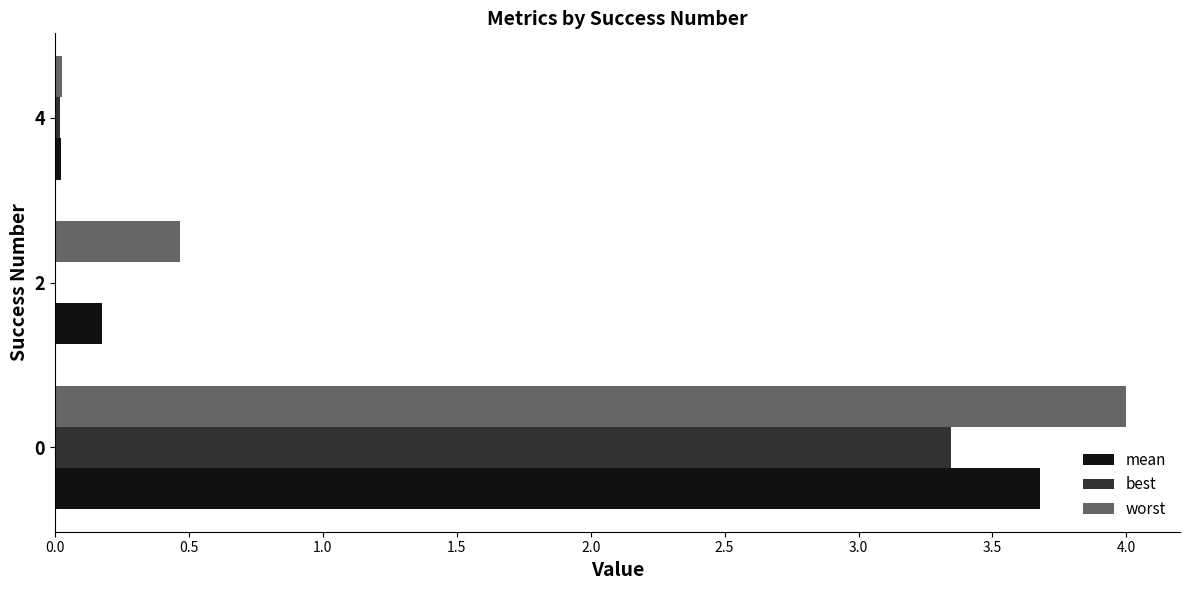

Which series changed the most between 0 and 2?

worst